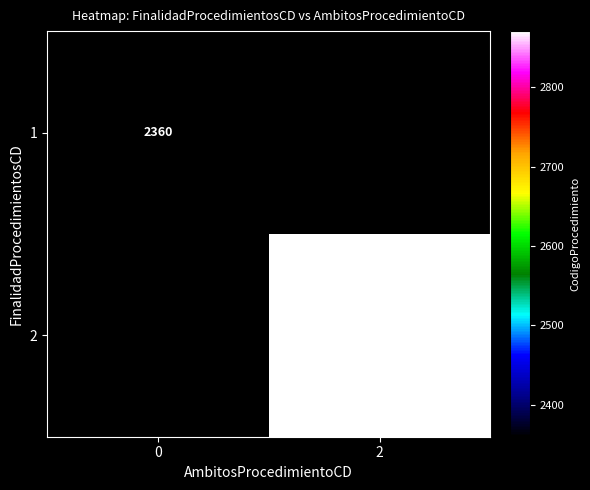

At which category is the sum across all series the highest?

2